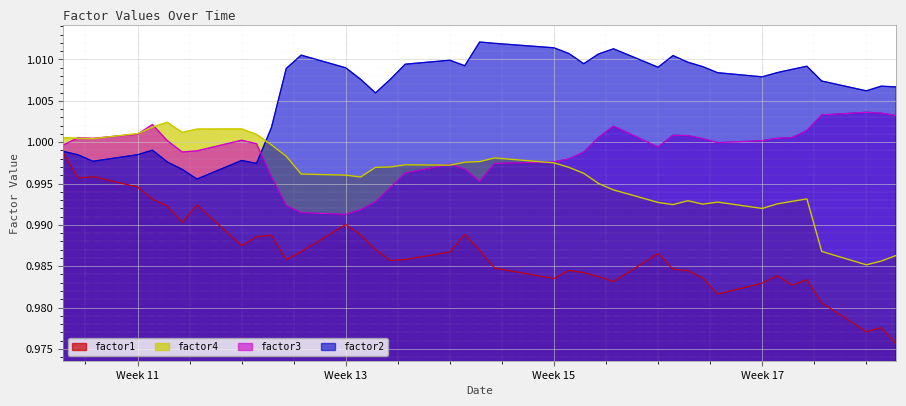

Which series has the widest spread of values?

factor1